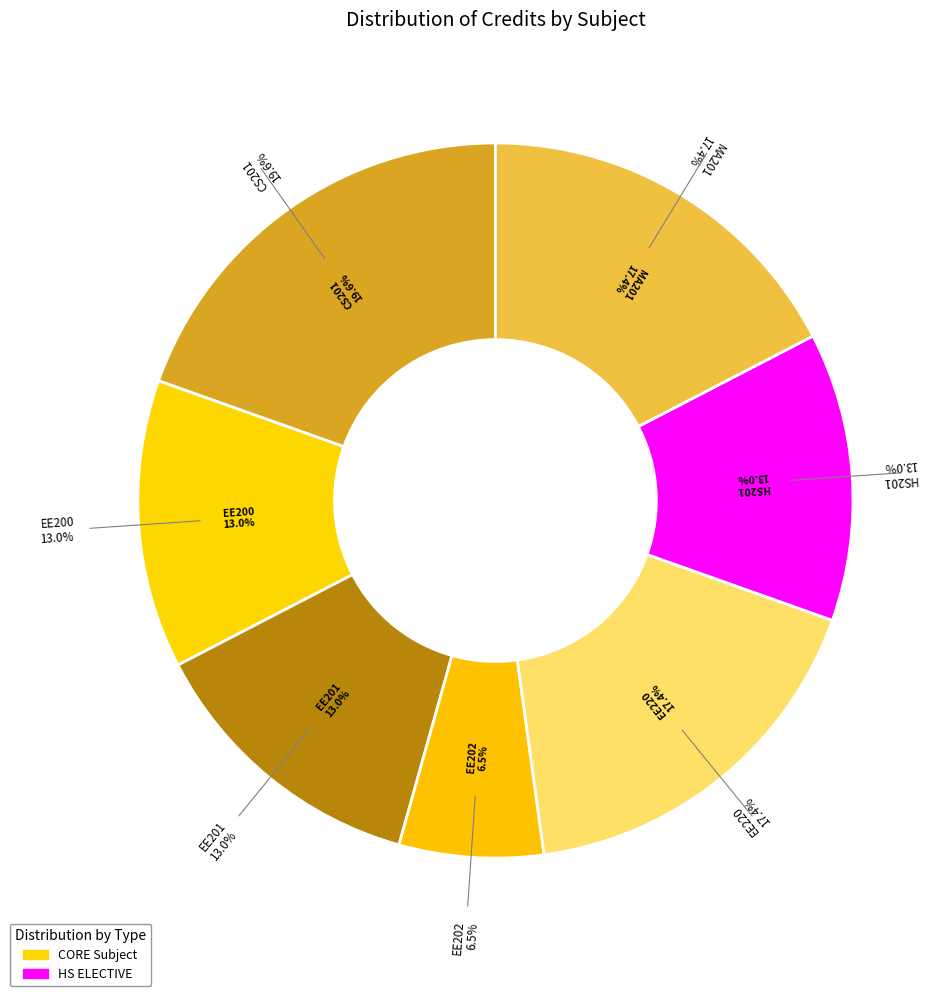

To the nearest percent, what is the combined percentage of Object Oriented Programming and Data Structures and Digital Circuits and Microprocessors?

33%